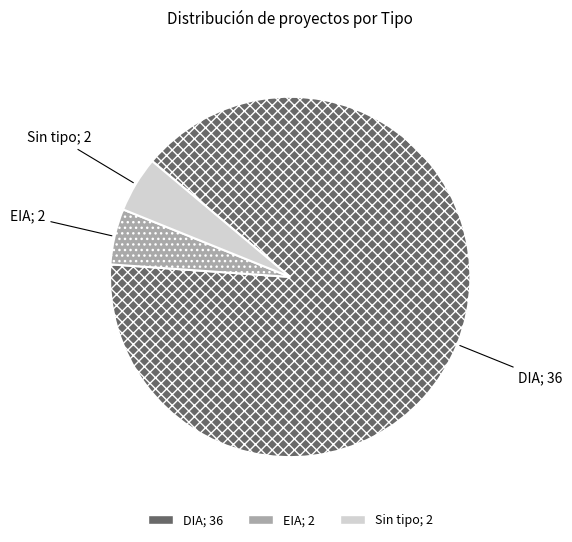

Is there any slice that represents more than half of the pie?

Yes